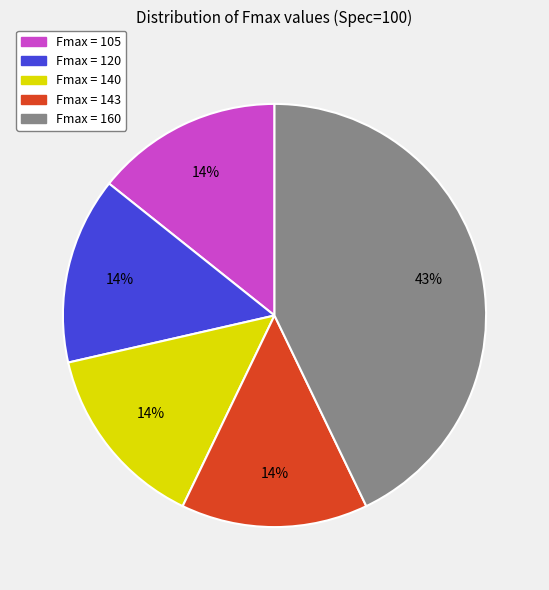

To the nearest percent, what is the average slice percentage?

20%